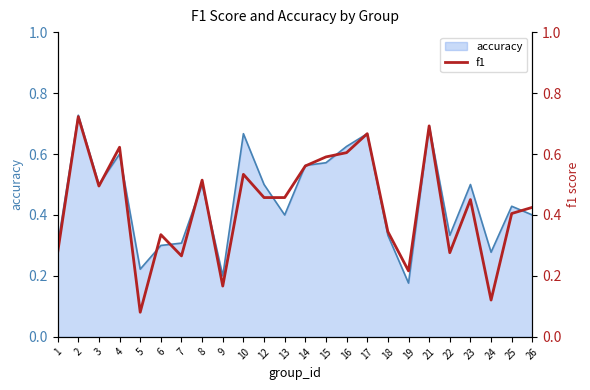

Rank the categories by value from lowest to highest.

5, 24, 9, 19, 7, 22, 1, 6, 18, 25, 26, 23, 12, 13, 3, 8, 10, 14, 15, 16, 4, 17, 21, 2